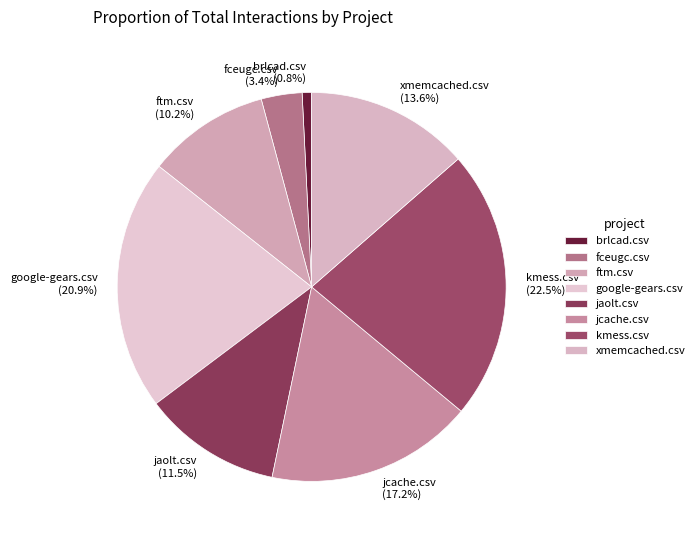

Is there any slice that represents more than half of the pie?

No